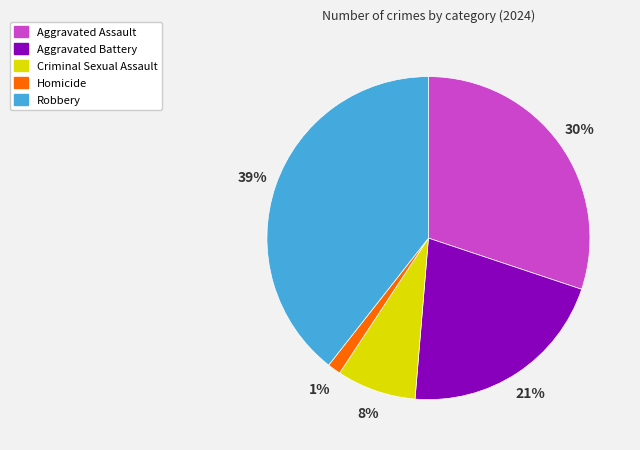

What is the largest slice in the pie chart?

Robbery